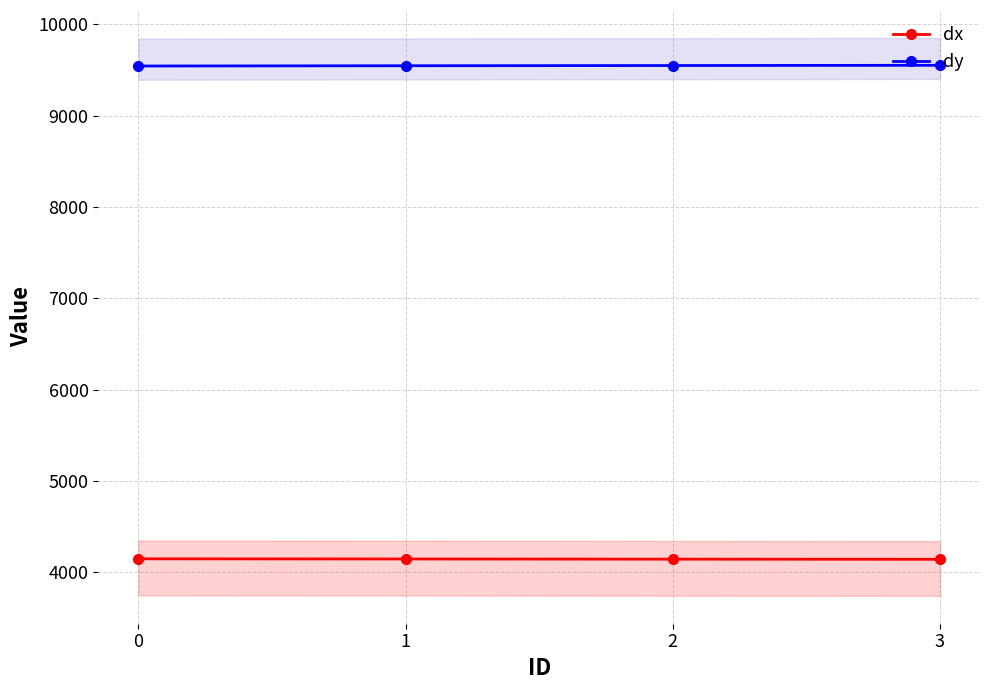

The dy series shows 13296.7 at 2. True or false?

False